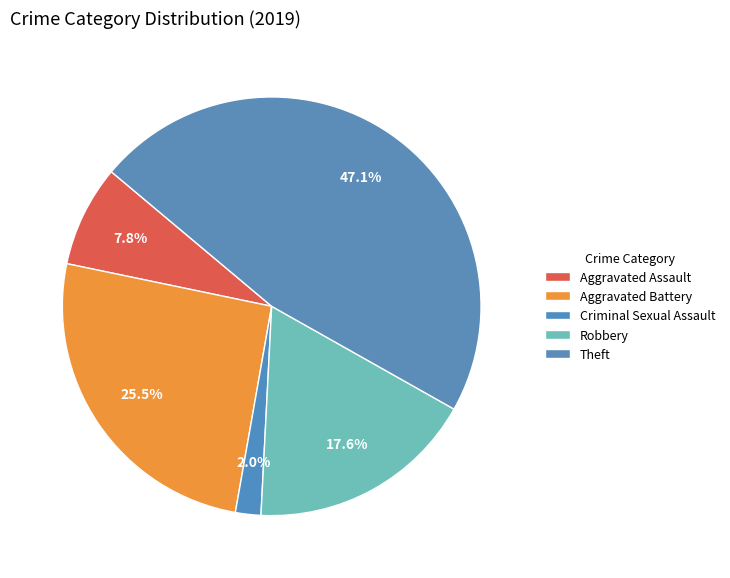

Count the number of slices in the pie.

5